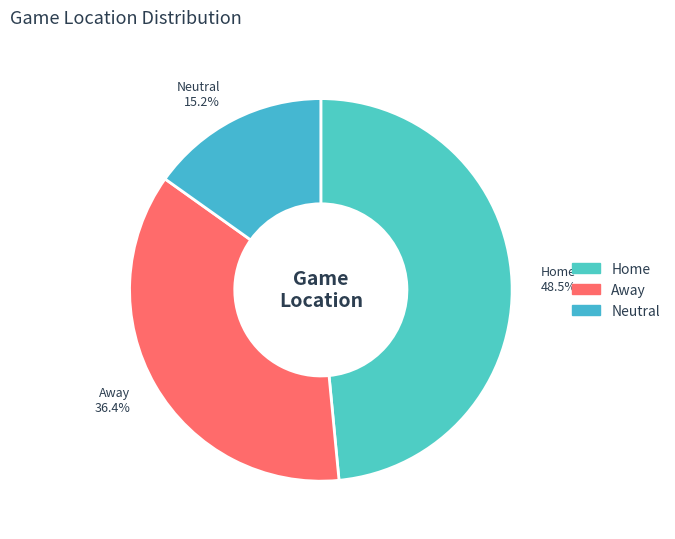

What percentage do Neutral and Home together represent?

63.6%